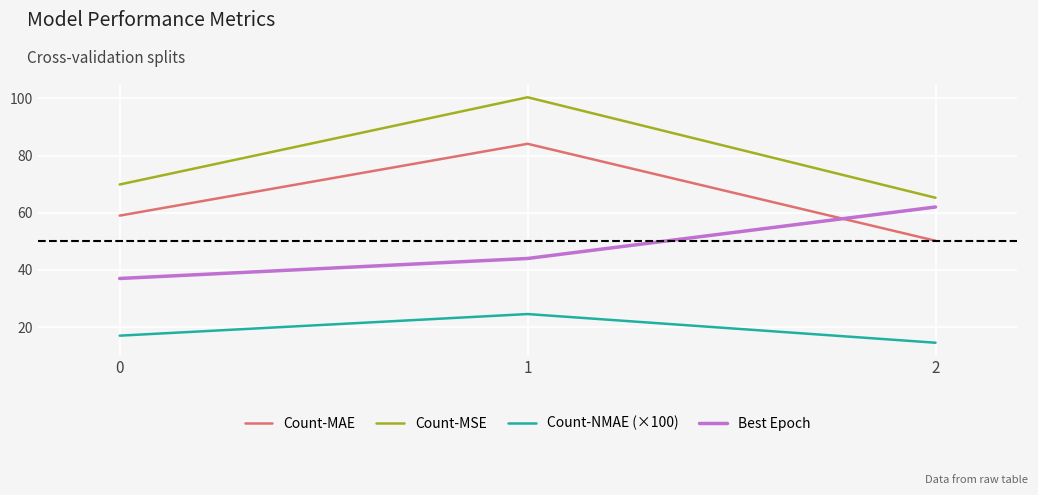

Reading left to right, what are all the values shown in this chart?

Count-MAE: 59.0	84.1	50.2
Count-MSE: 69.9	100.4	65.2
Count-NMAE (×100): 17.0	24.6	14.5
Best Epoch: 37.0	44.0	62.0